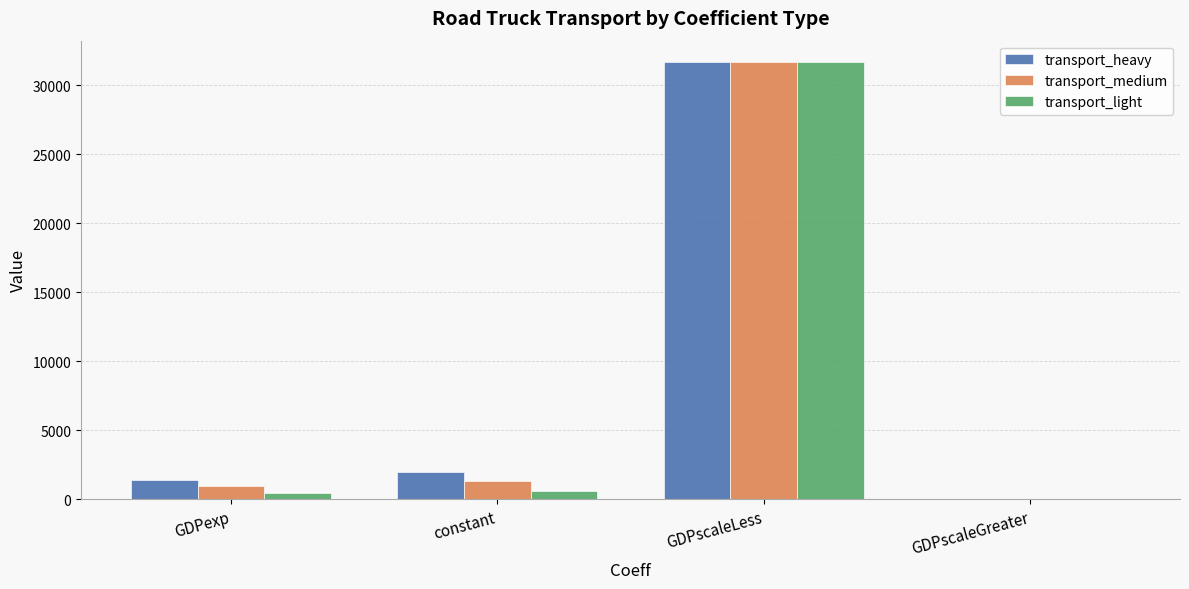

Reading left to right, extract all data points from this chart.

transport_heavy: 1390.0	1946.8	31638.7	37.9
transport_medium: 961.9	1347.8	31638.7	37.9
transport_light: 427.5	599.0	31638.7	37.9